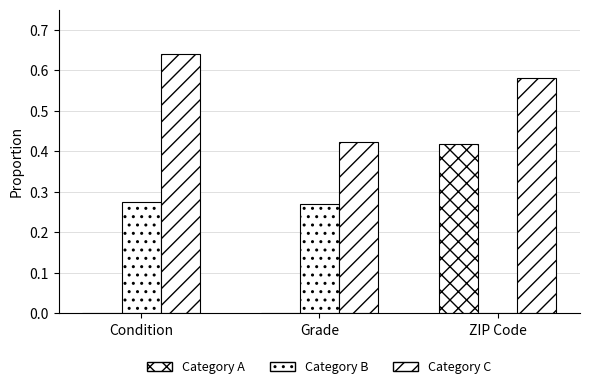

How many categories are shown in the chart?

3